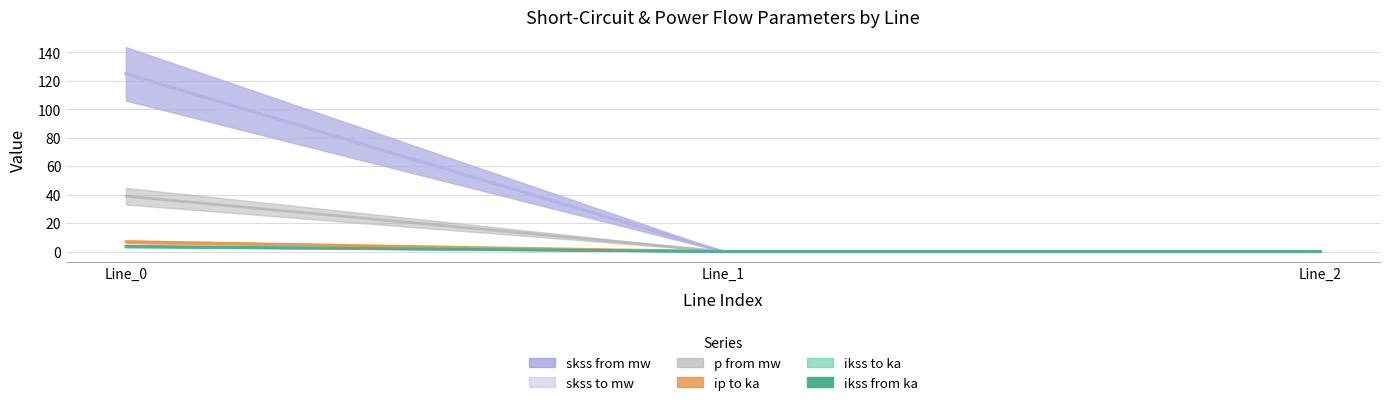

How many lines are shown in the chart?

6